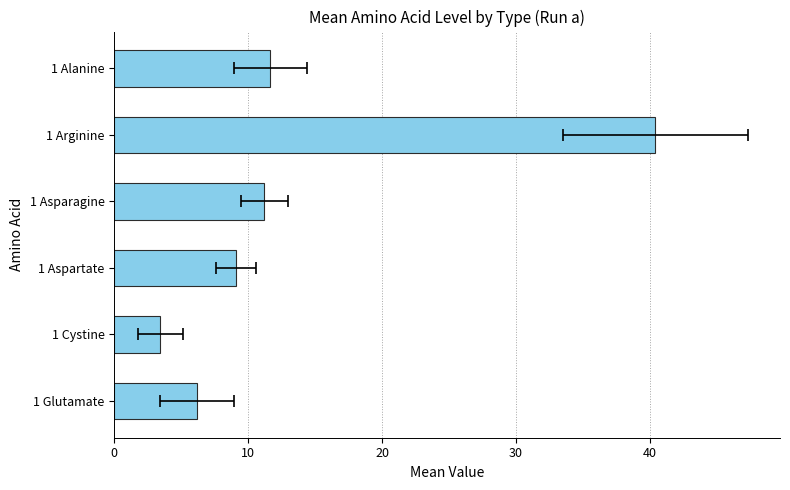

What is the sum of all values?

82.0